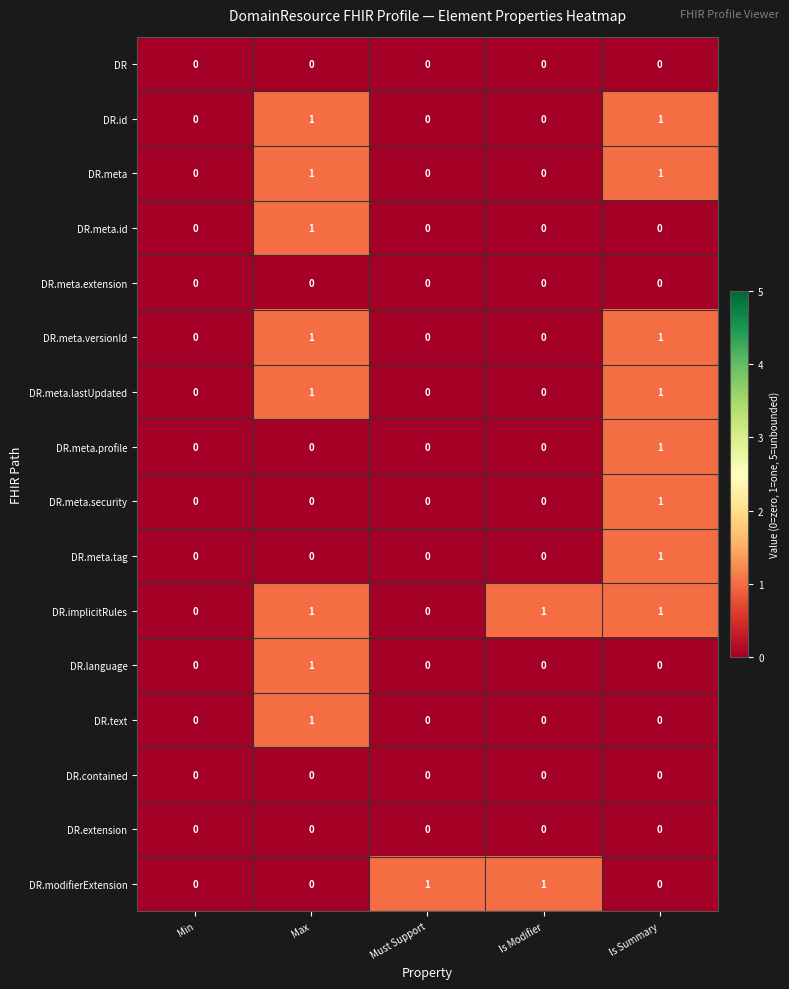

The DR.language series shows 0 at Min. True or false?

True